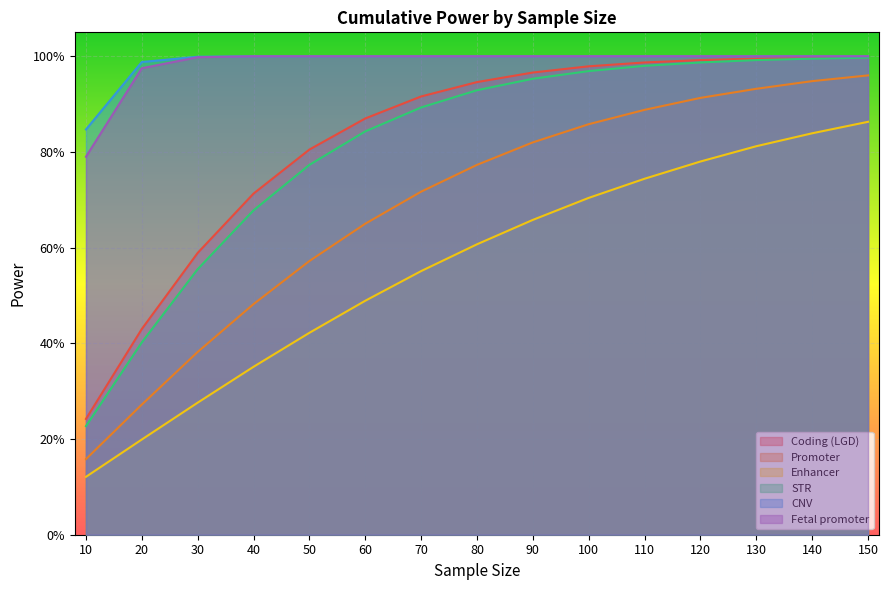

The value of Enhancer at 120 is 0.8. True or false?

True